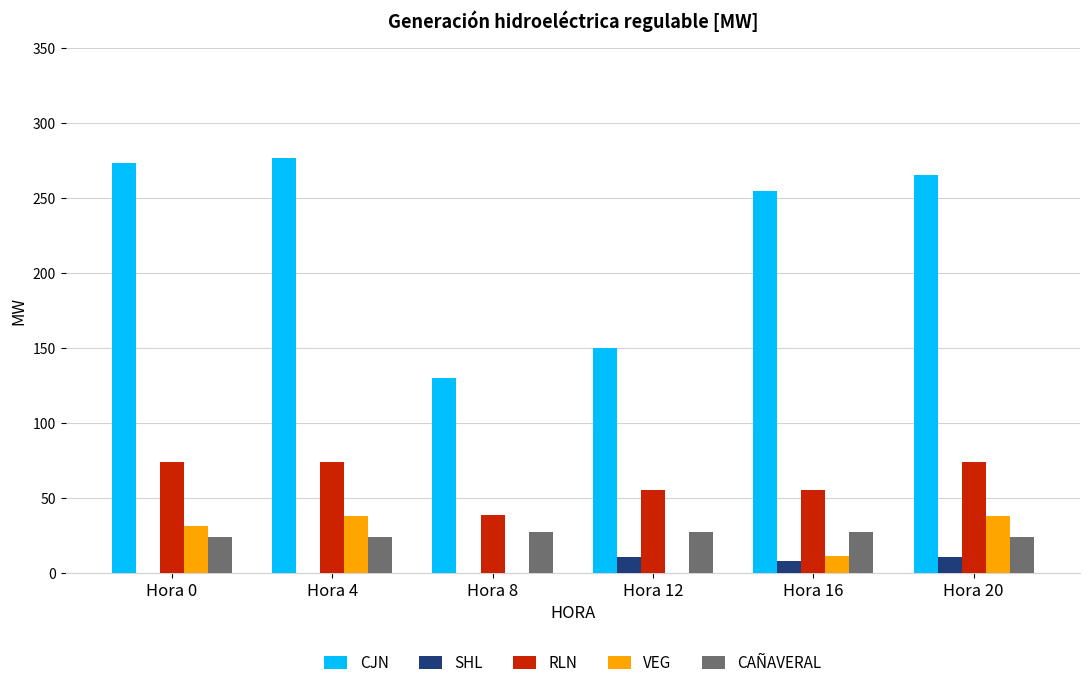

What is the total value across all series at Hora 4?

413.3